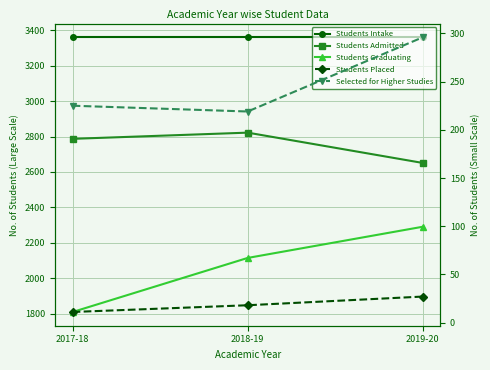

Between 2018-19 and 2019-20, which series saw the biggest shift?

Students Graduating